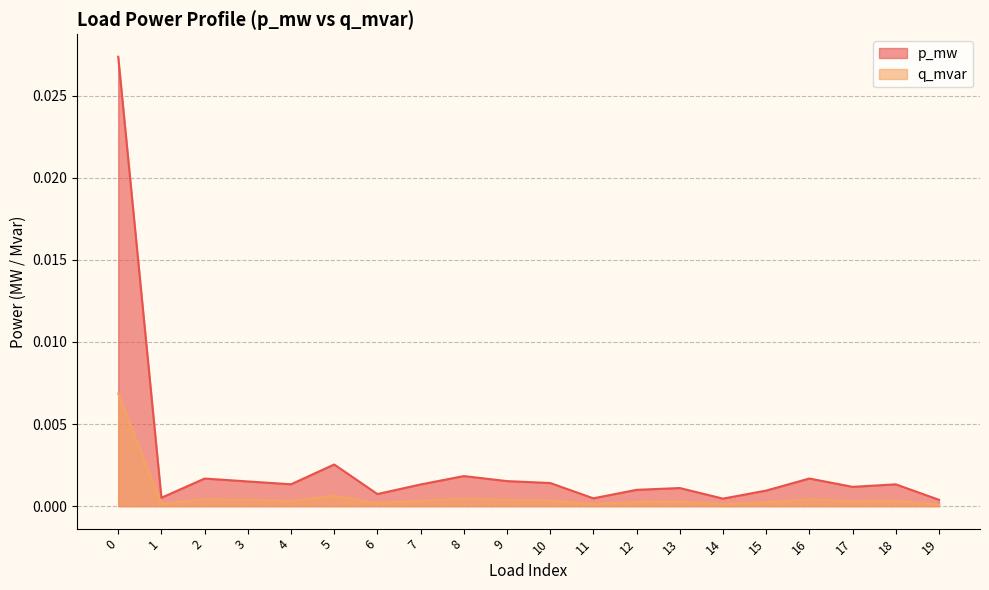

True or false: q_mvar and p_mw intersect in this chart.

False